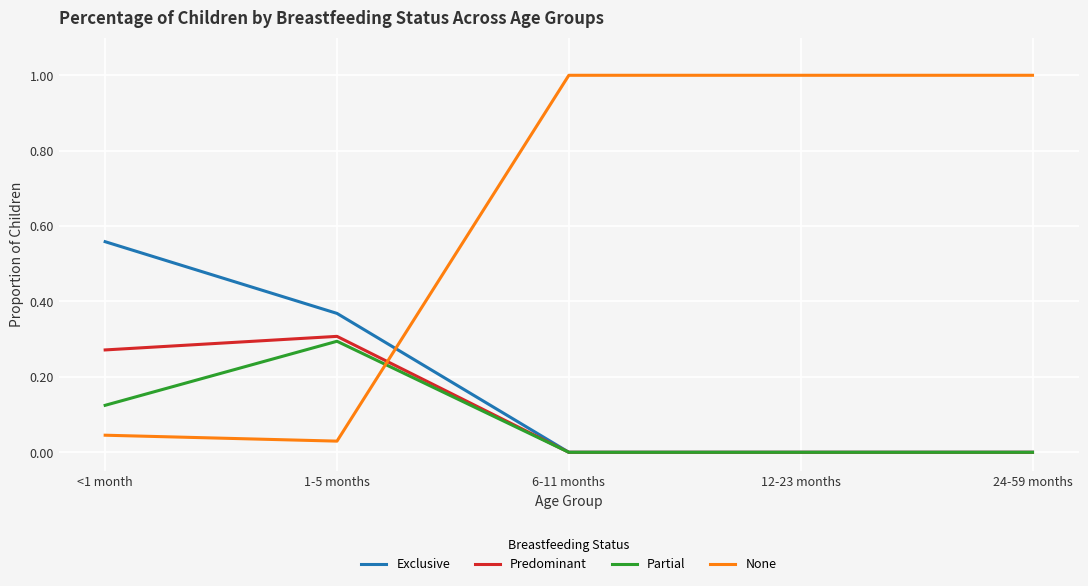

What is the maximum value for None?

1.0